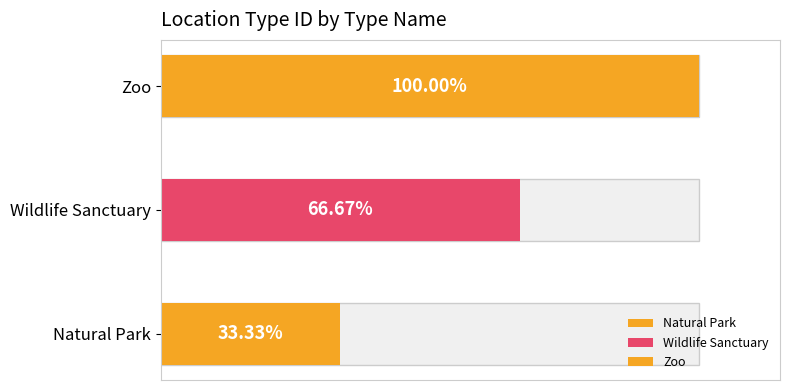

What is the label of the 1st bar from the left?

Natural Park